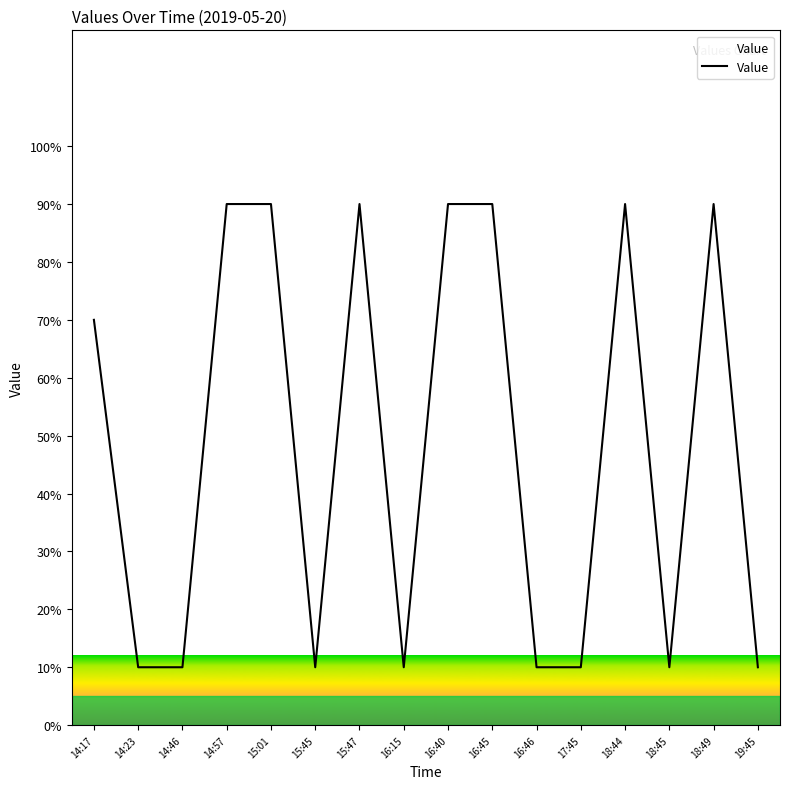

Reading left to right, transcribe all the data shown in this chart.

70	10	10	90	90	10	90	10	90	90	10	10	90	10	90	10